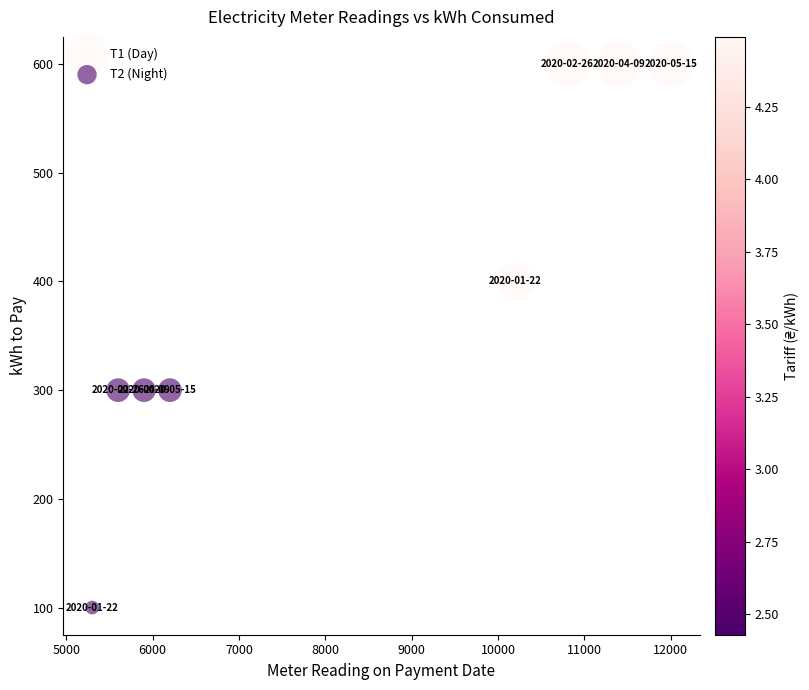

Which series reaches the maximum Y coordinate?

Т1 (Day)